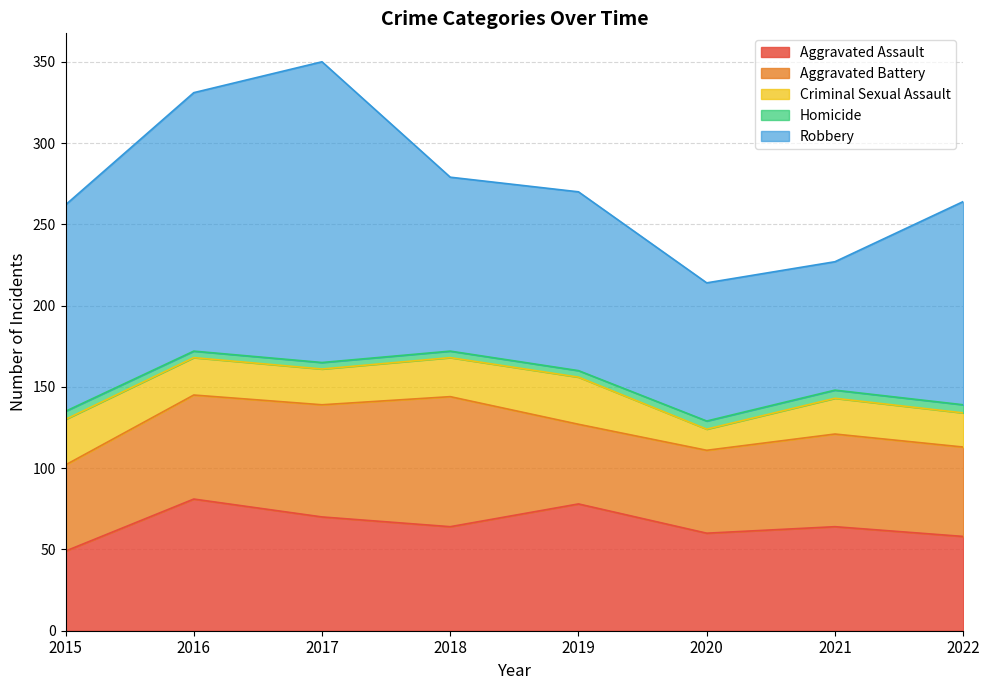

What is the difference between the second highest and minimum values in the Aggravated Battery series?

20